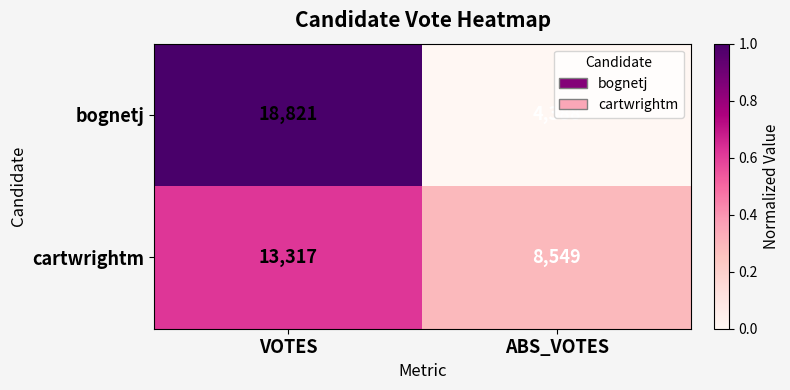

What is the sum of the cartwrightm values at ABS_VOTES and VOTES?

21866